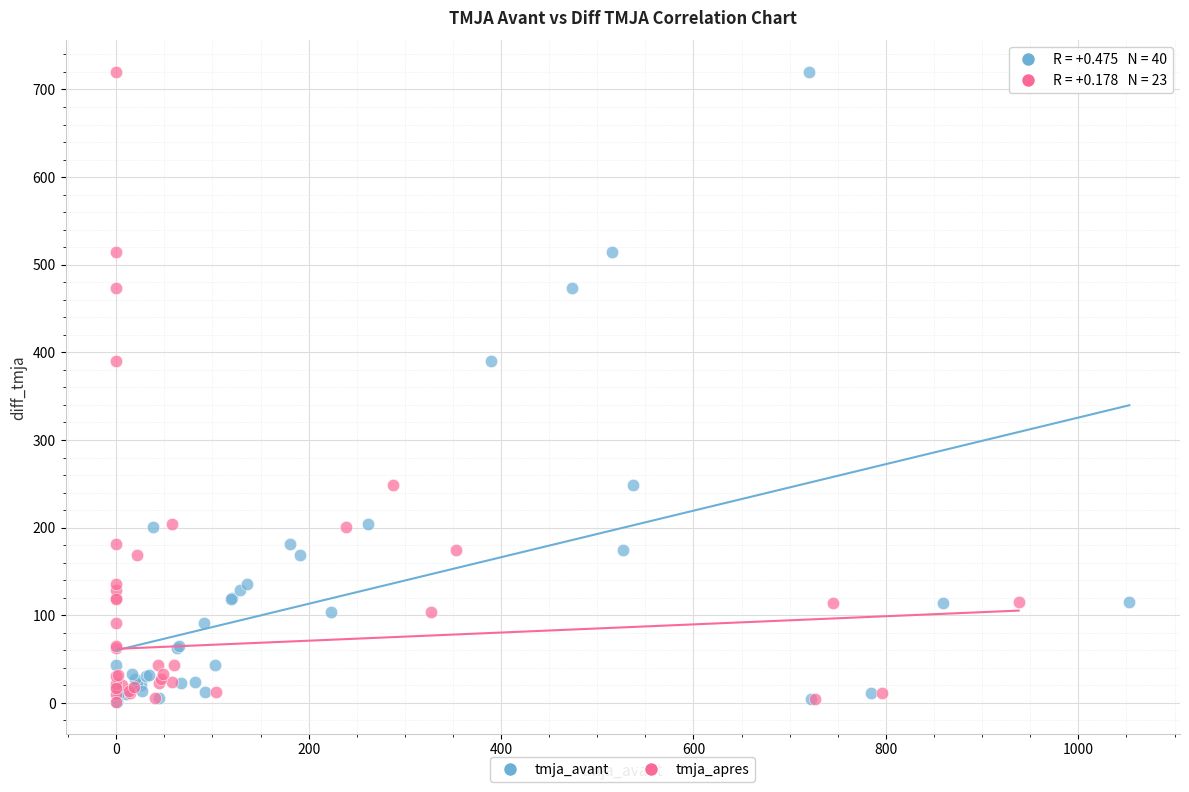

What are all the series names shown in the legend?

tmja_avant, tmja_apres